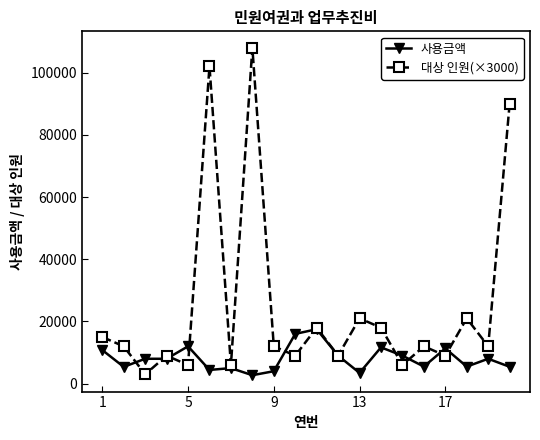

Which series has the widest spread of values?

대상 인원(×3000)